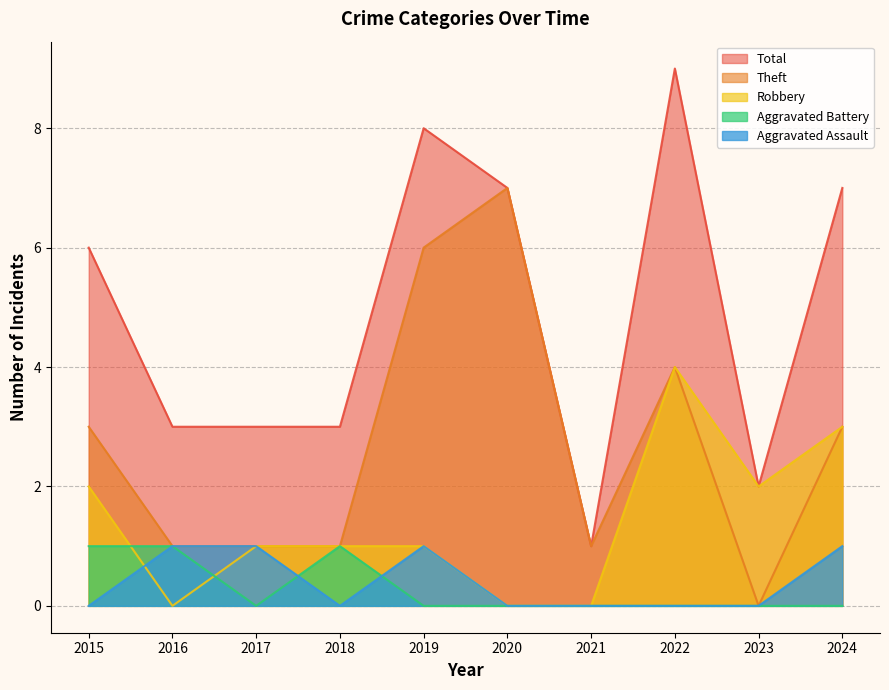

How many times do Robbery and Aggravated Battery cross each other?

2